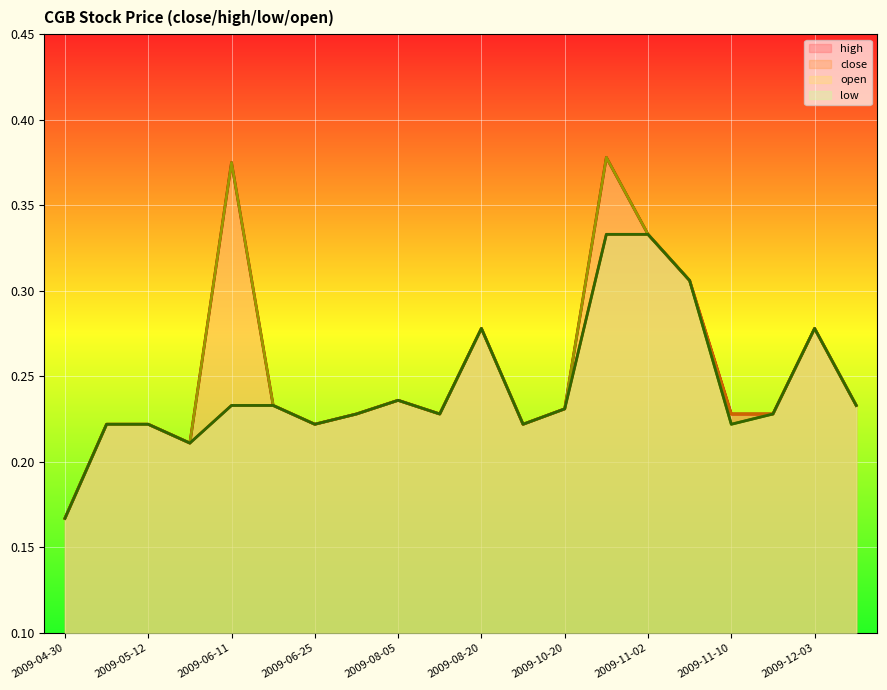

True or false: high and close intersect in this chart.

False